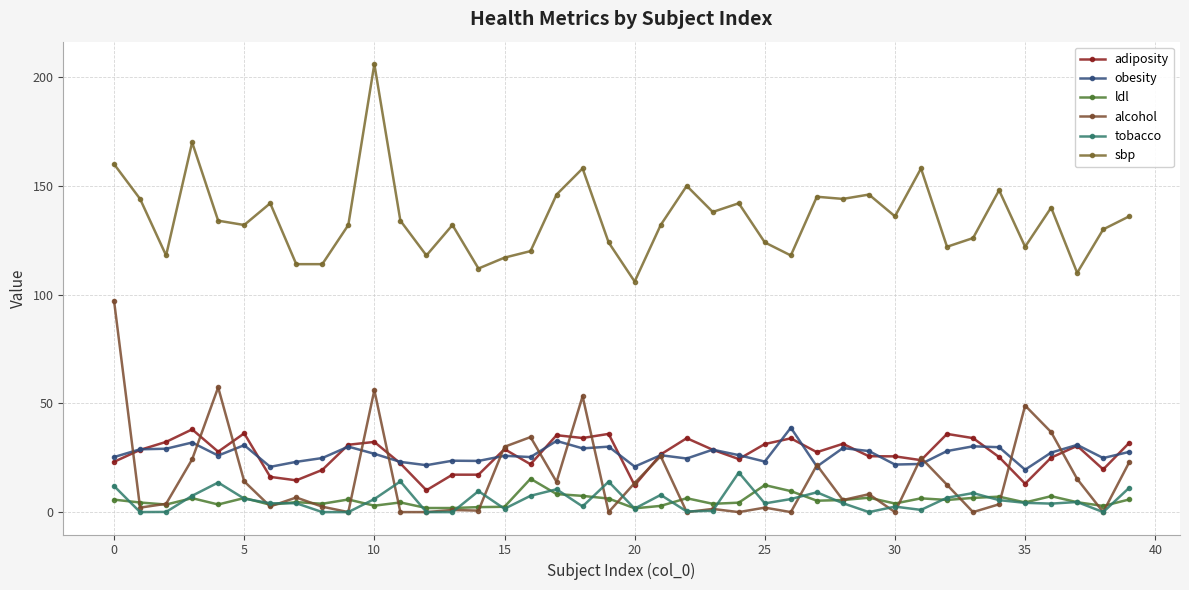

How many categories are shown in the chart?

40